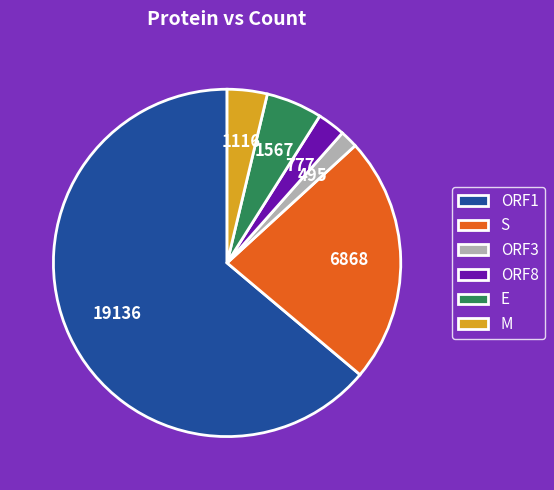

Do ORF1 and M together represent more than half of the pie?

Yes